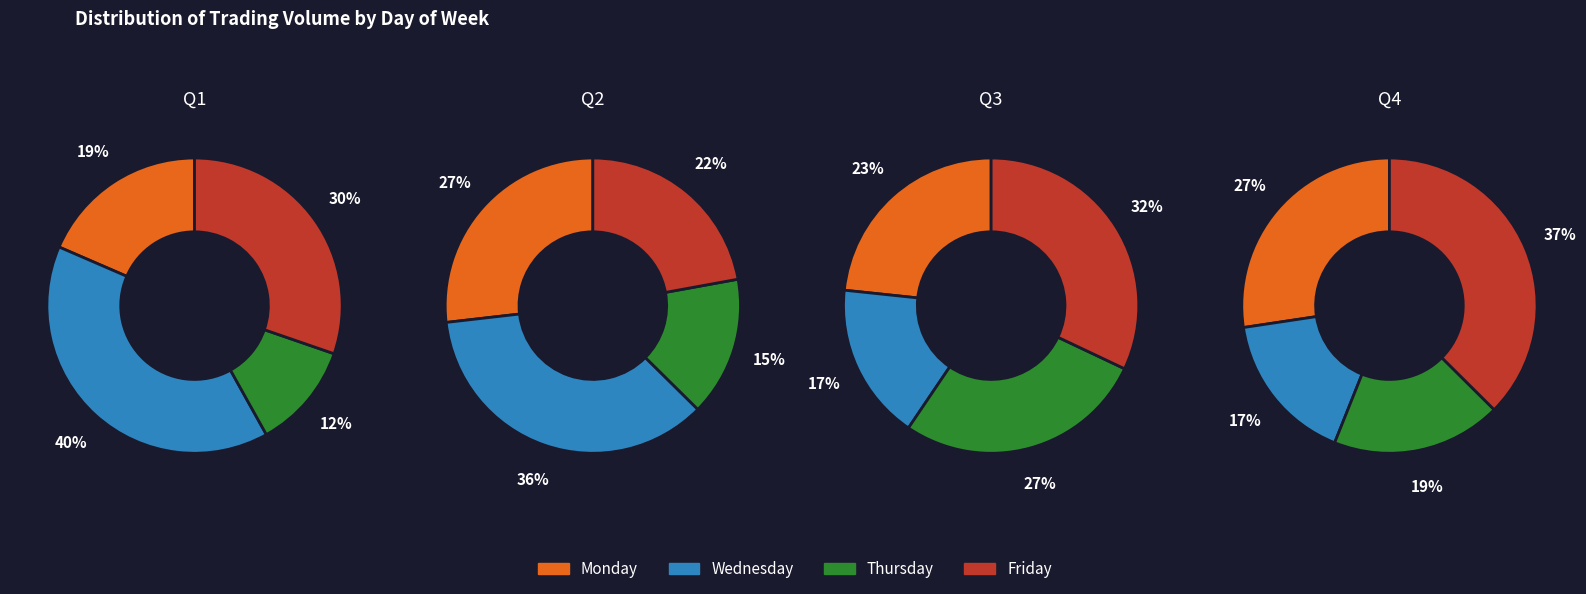

Is there any slice that represents more than half of the pie?

No